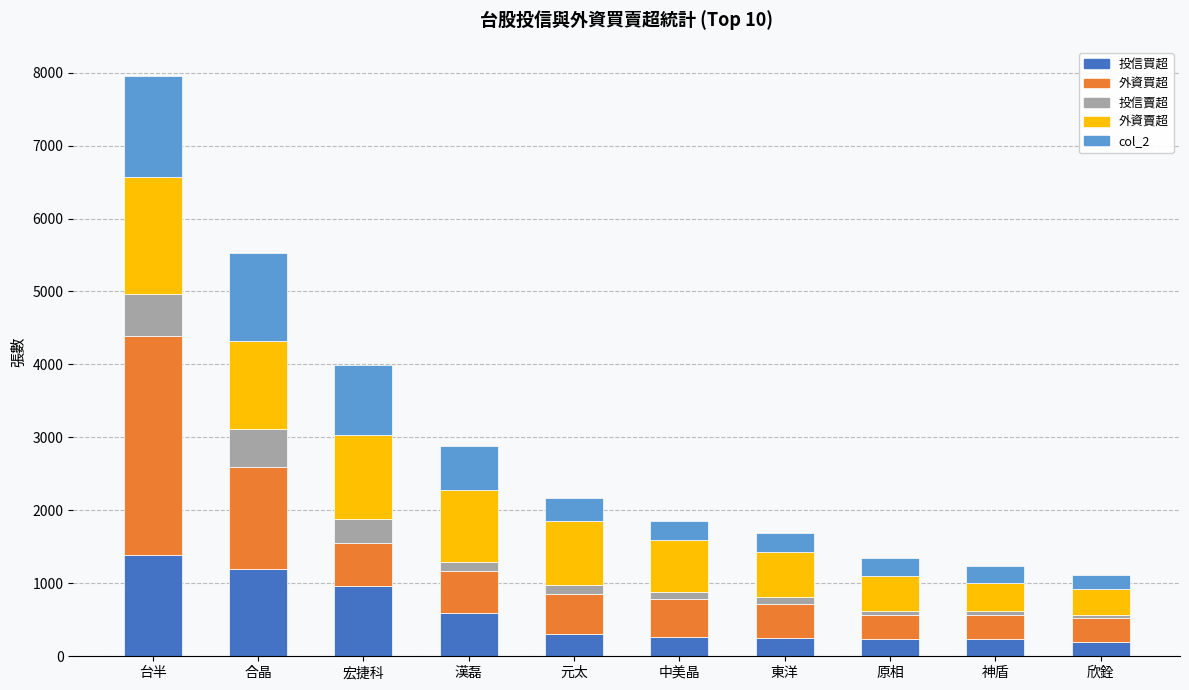

At which category is the sum across all series the highest?

台半